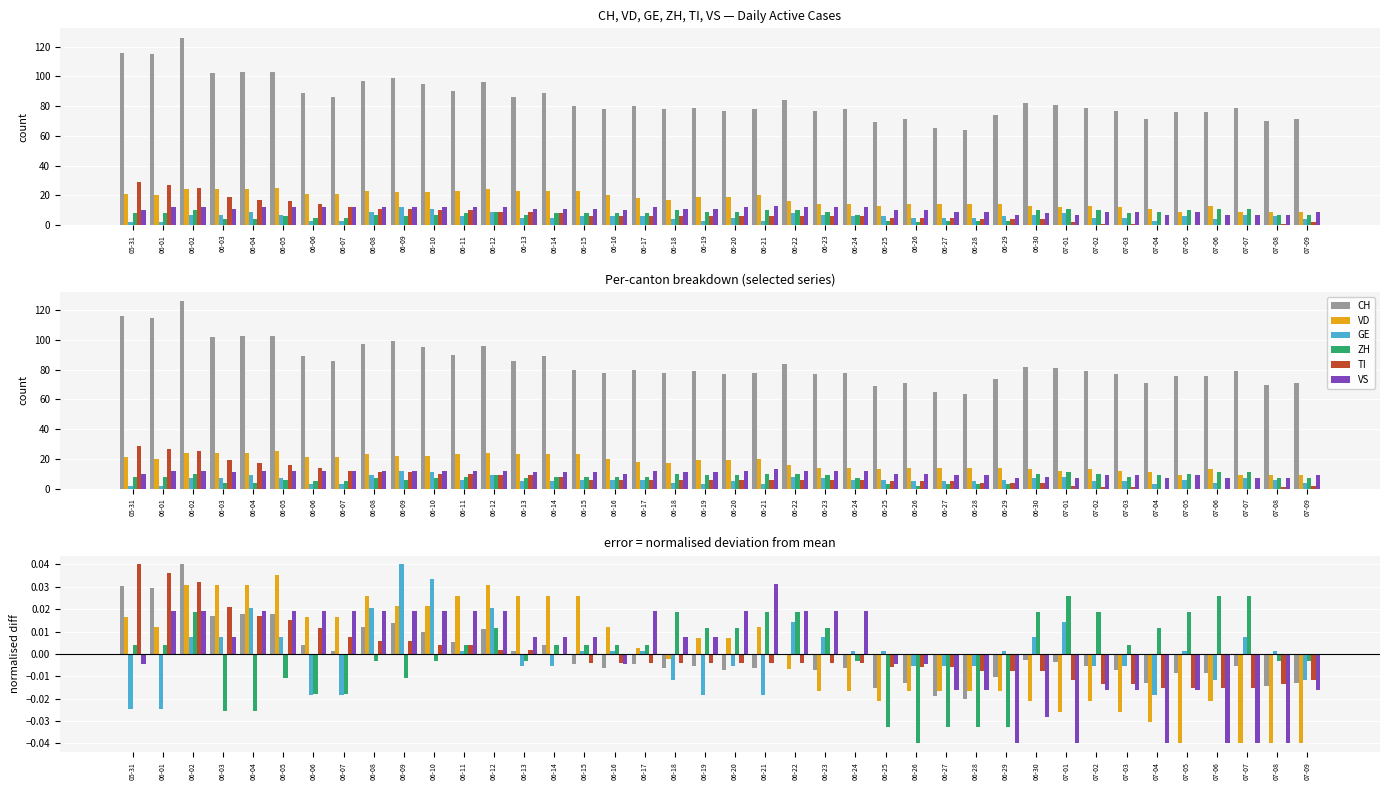

How many bars are there in each group?

6